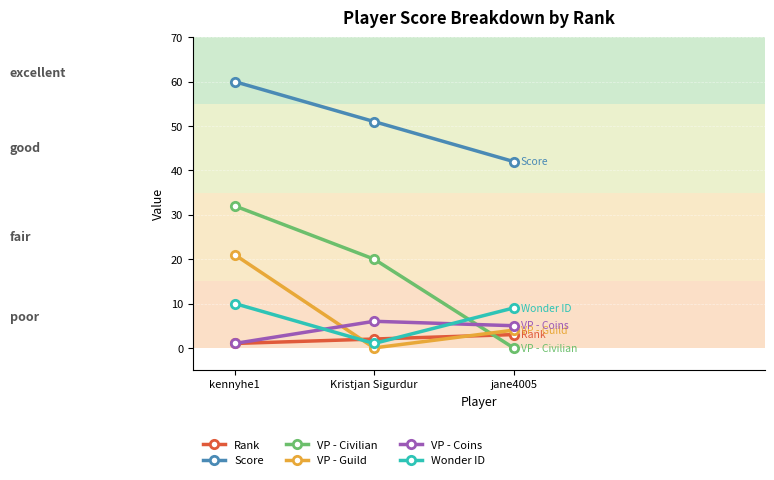

What is the average value of the VP - Guild series?

8